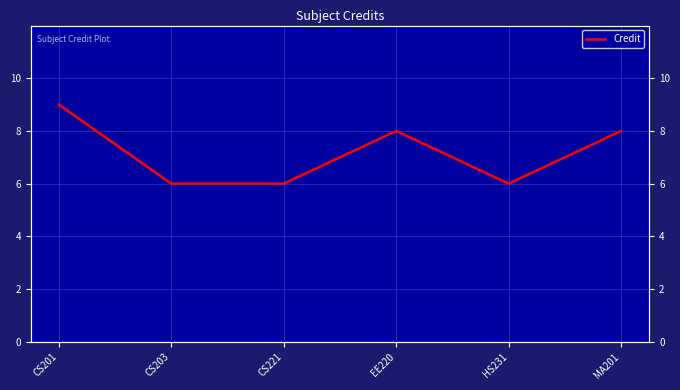

How many values are between 6 and 8?

5